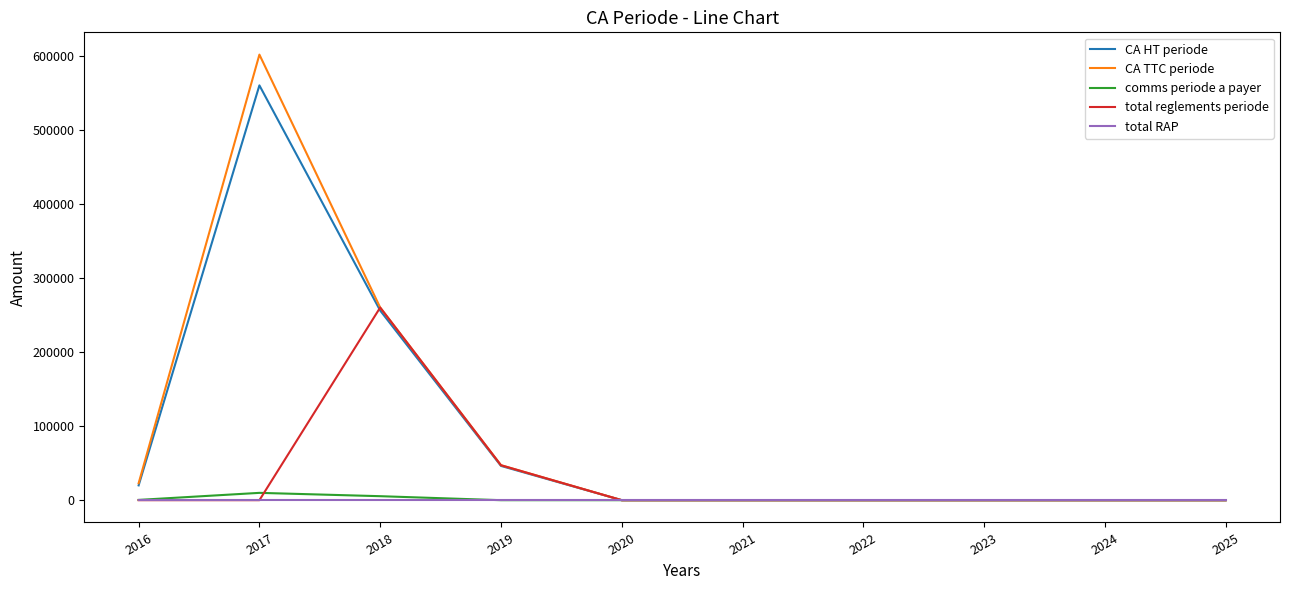

Which series has the widest spread of values?

CA TTC periode